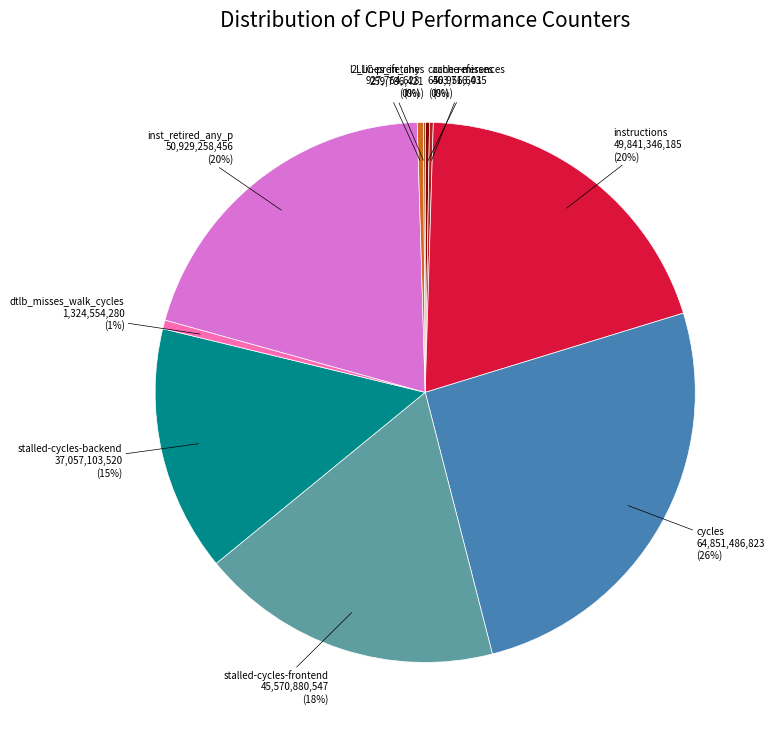

Is the sum of l2_lines_in_any and stalled-cycles-frontend greater than half?

No